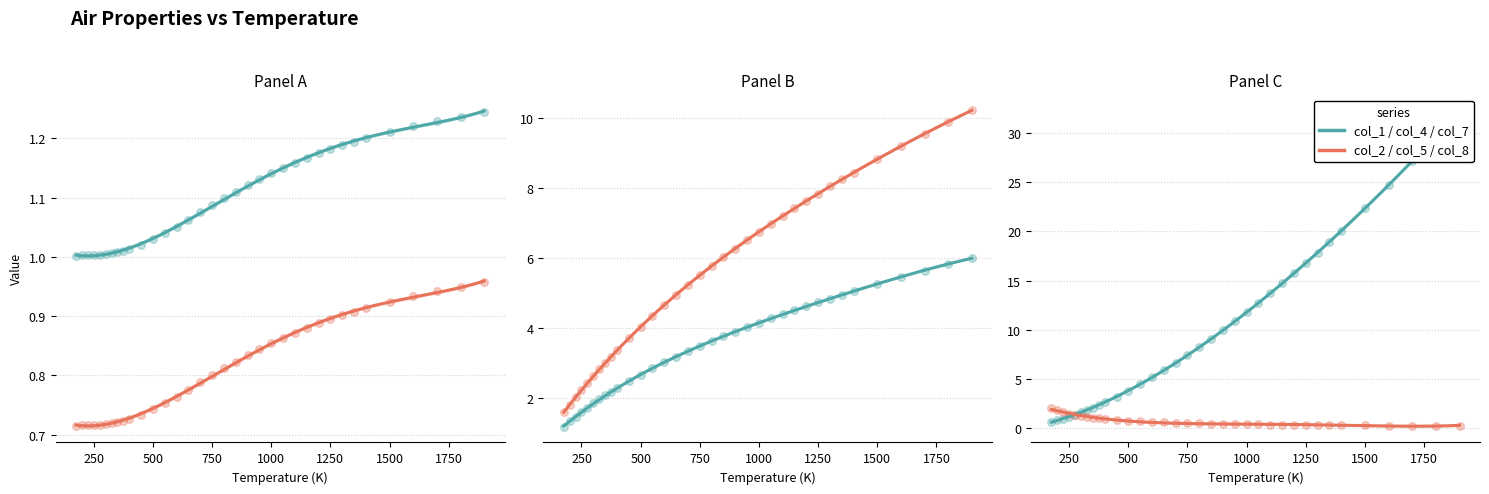

Which series reaches the minimum Y coordinate?

col_8